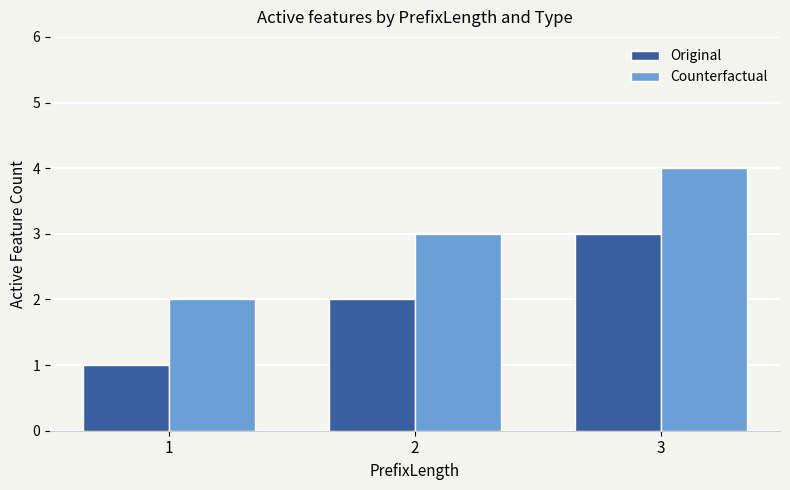

How many groups of bars are there?

3